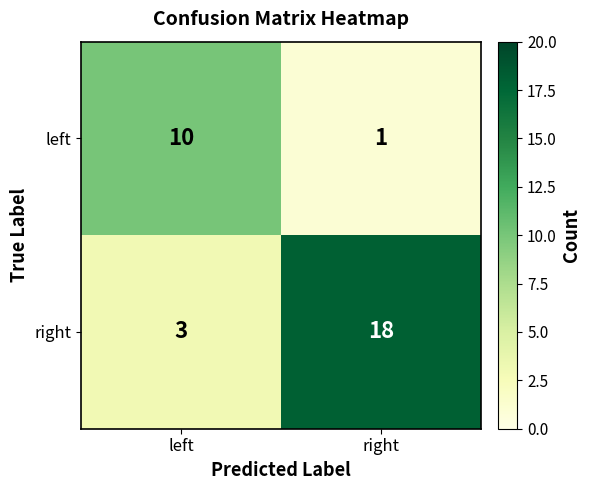

Count the number of categories in the chart.

2